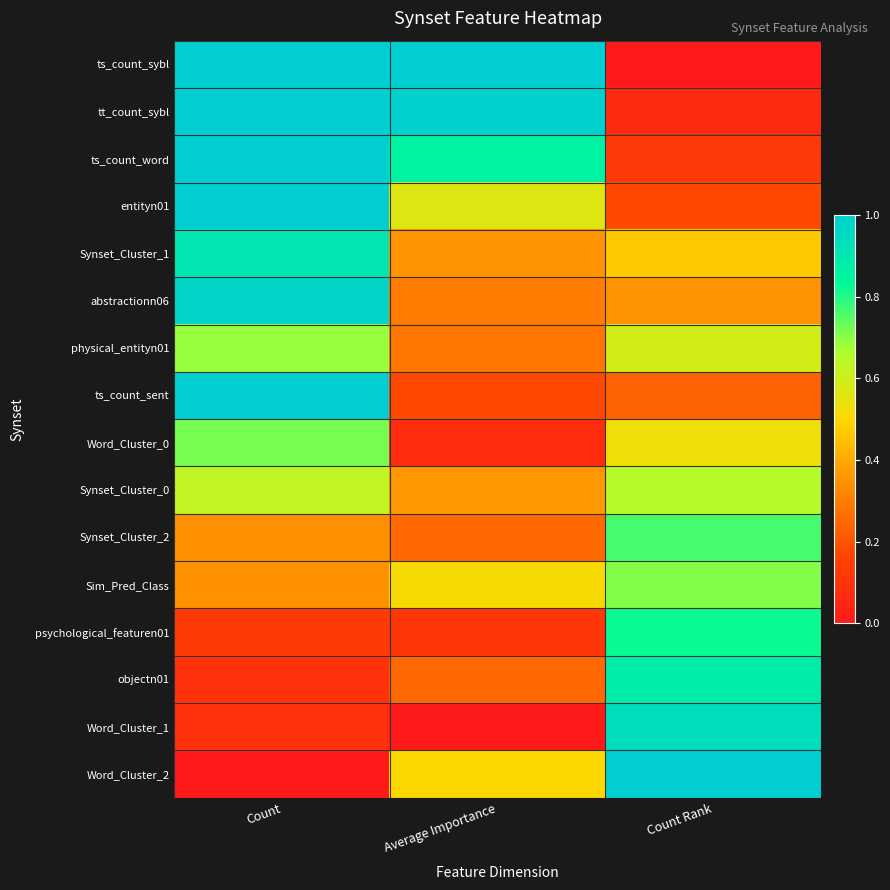

Count the number of data series in this chart.

16